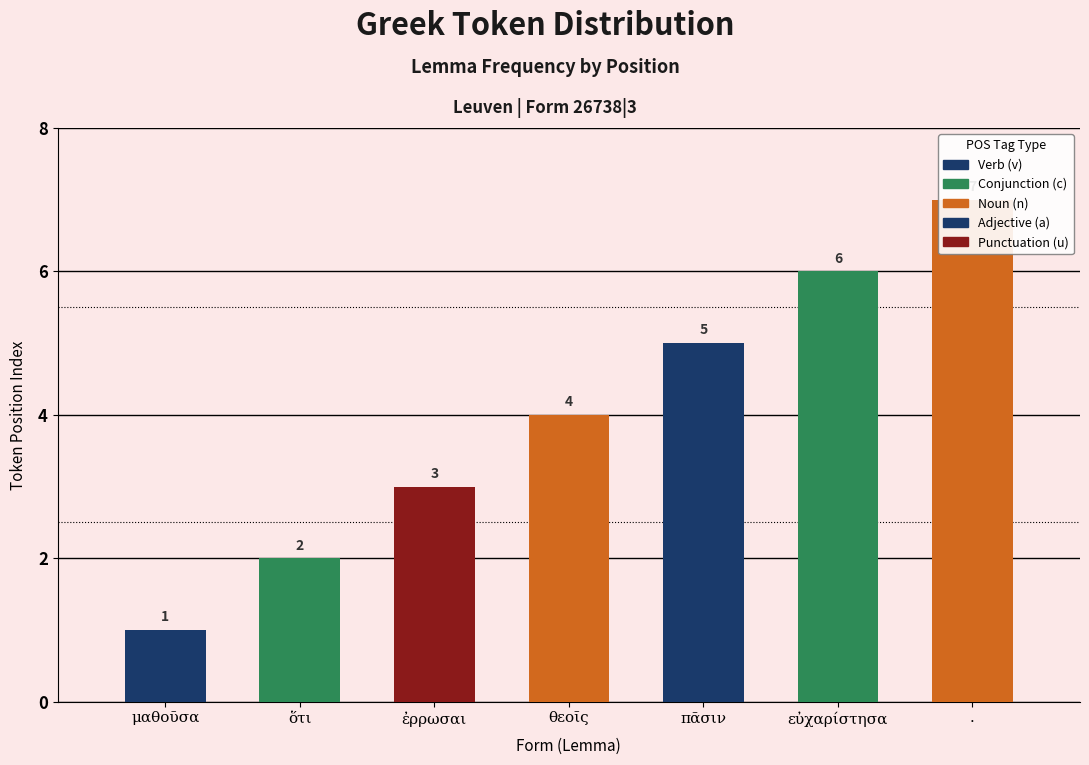

Reading right to left, list all the values displayed in this chart.

.=7	εὐχαρίστησα=6	πᾶσιν=5	θεοῖς=4	ἐρρωσαι=3	ὅτι=2	μαθοῦσα=1